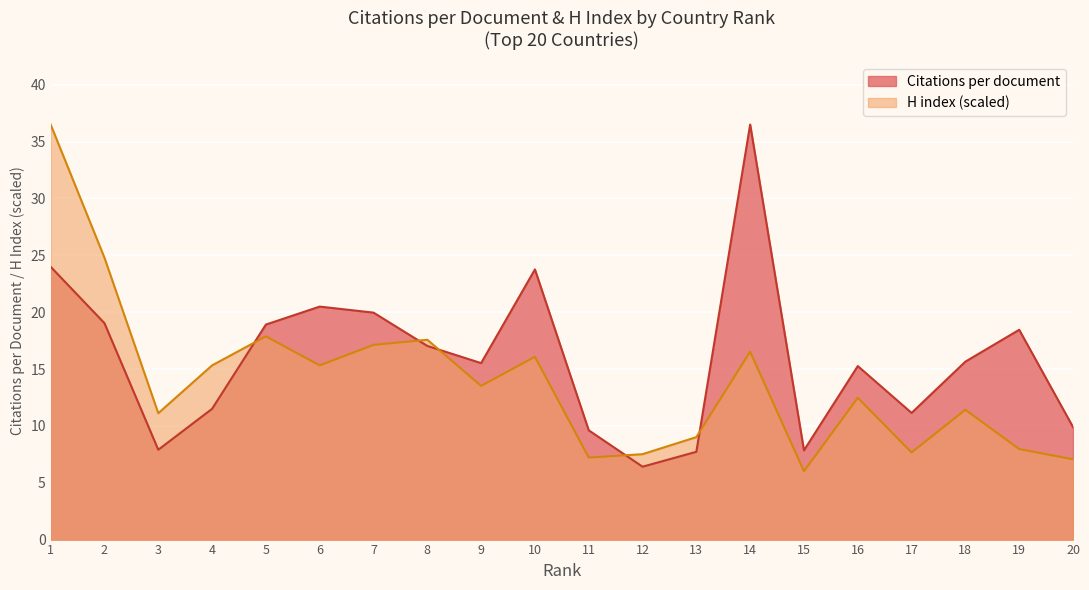

What is the total value across all series at 7?

37.1